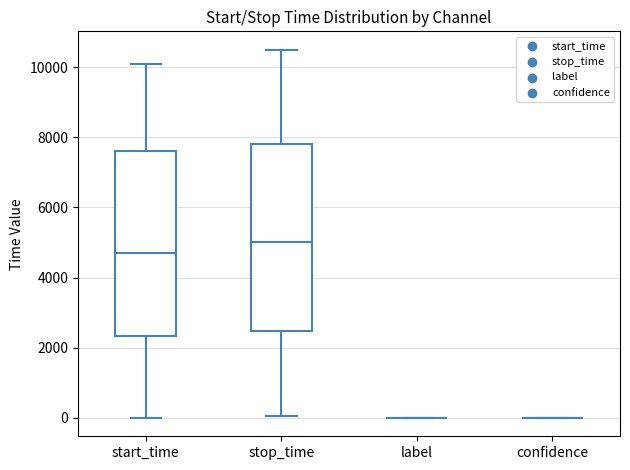

Reading left to right, transcribe this box plot: for each box, give where its median line is, the range the box spans, and where its two whiskers end, as read against the y-axis. The values are not printed on the chart, so give them approximately, as read against the axis.

start_time: median 4800, box 2400 to 7600, whiskers 0 to 10000
stop_time: median 5000, box 2400 to 7800, whiskers 0 to 10400
label: box collapsed to a line at 0, whiskers 0 to 0
confidence: box collapsed to a line at 0, whiskers 0 to 0